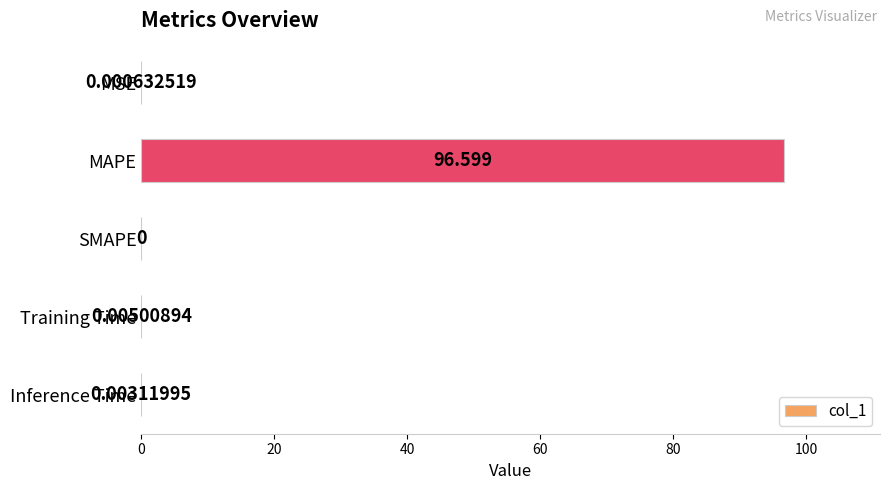

At which label is the value closest to 48?

Training Time